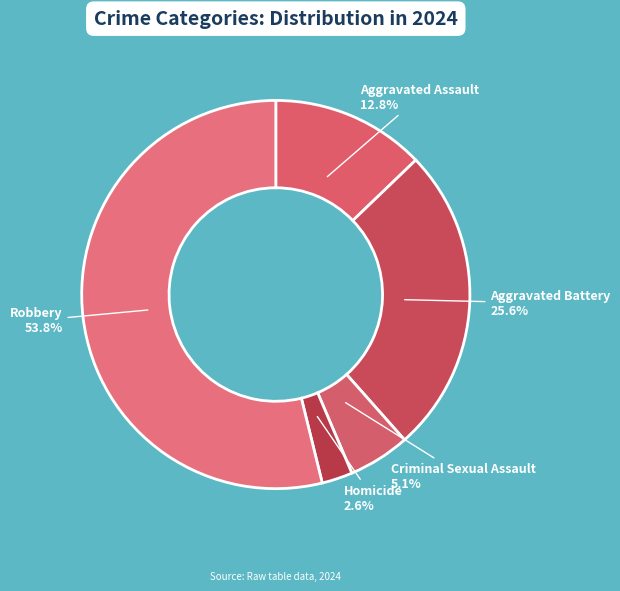

To the nearest percent, what is the combined percentage of Aggravated Battery and Criminal Sexual Assault?

31%